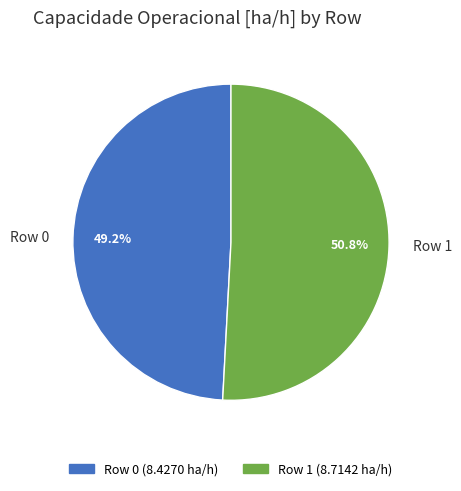

How many slices are in this pie chart?

2